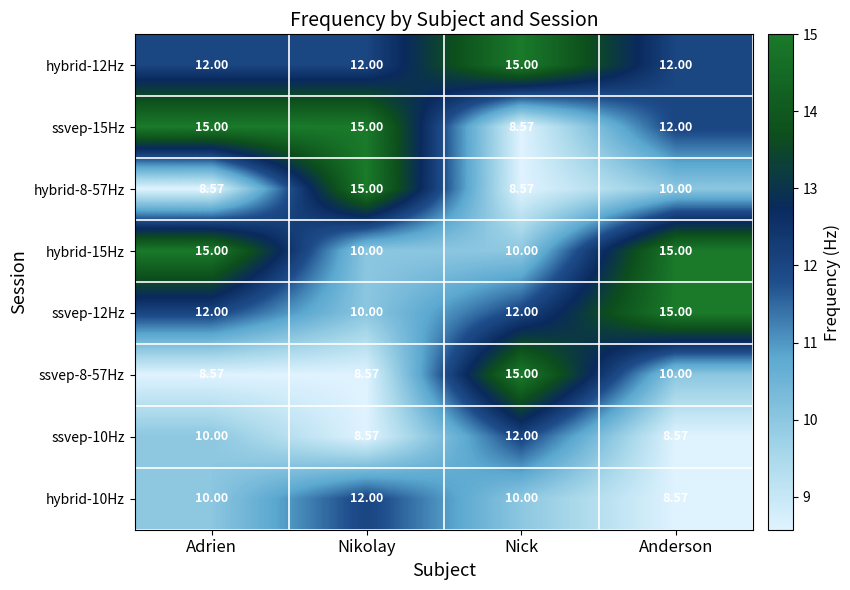

Where is hybrid-8-57Hz nearest to the value 11?

Anderson